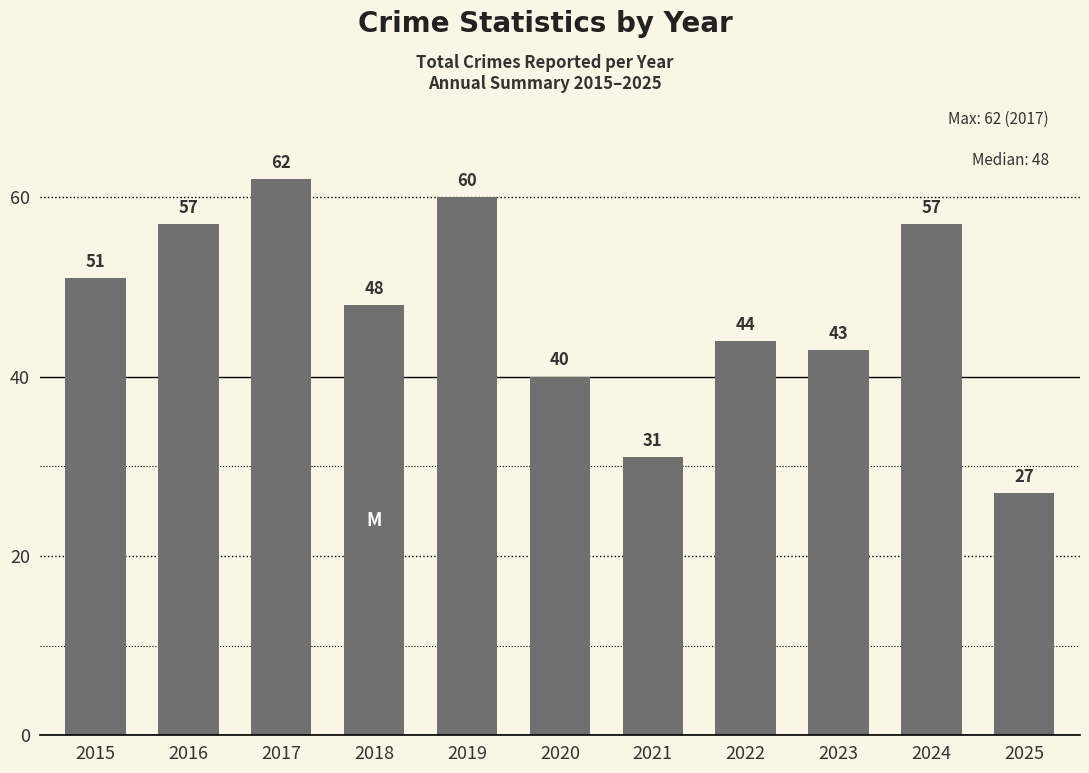

What is the average value?

47